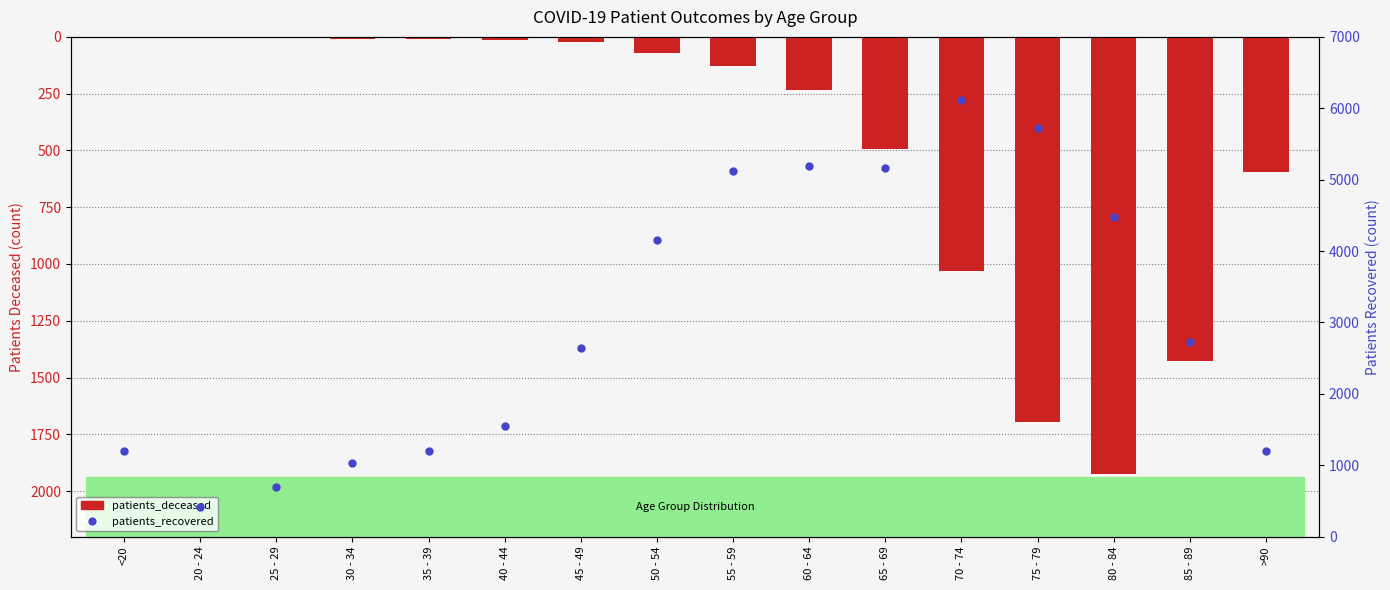

Which series reaches the minimum Y coordinate?

patients_deceased